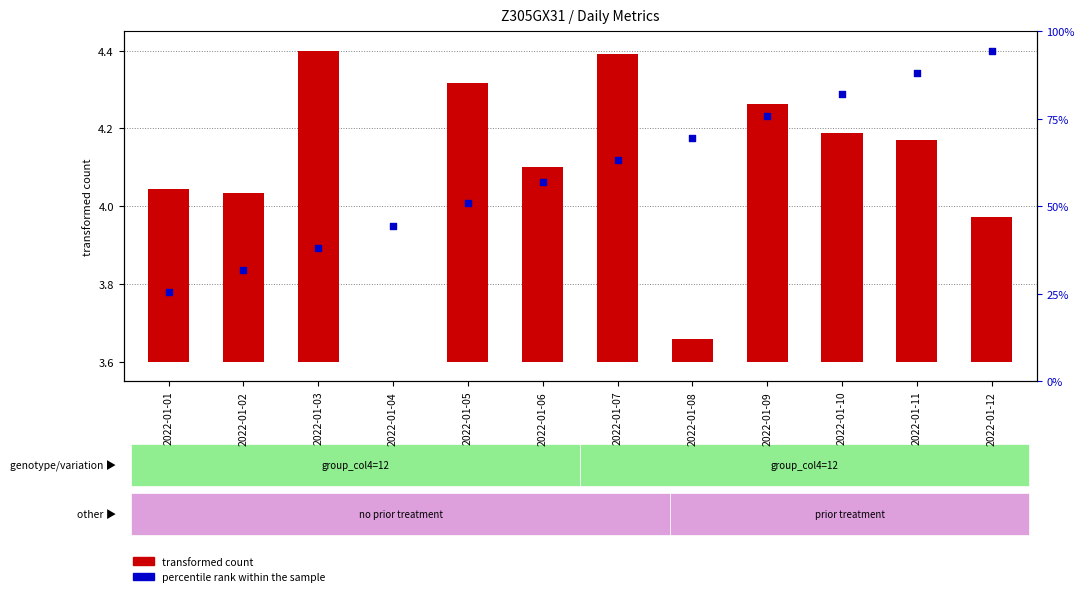

What are all the series names shown in the legend?

transformed count, percentile rank within the sample